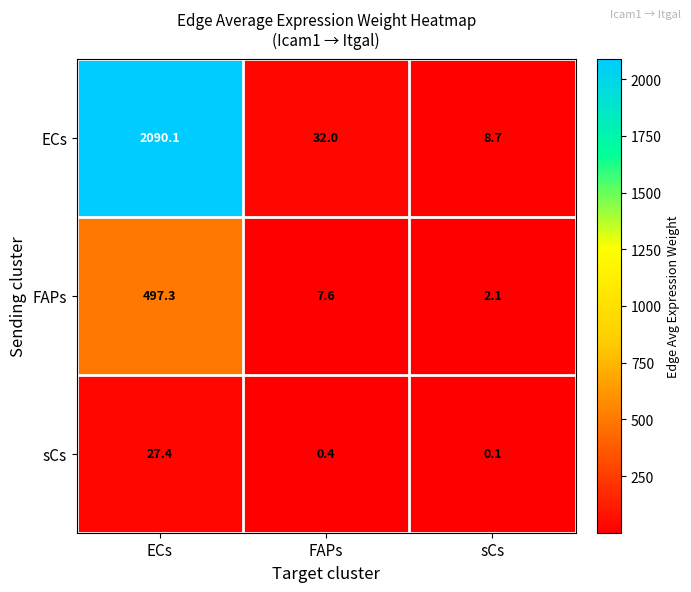

How many series are shown in this chart?

3